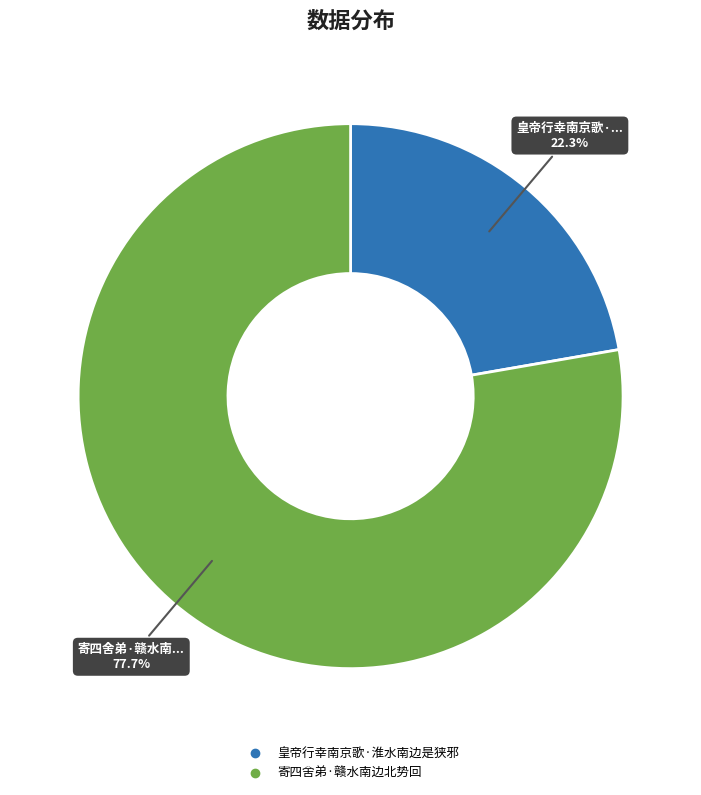

Rank the categories by value from lowest to highest.

皇帝行幸南京歌·淮水南边是狭邪, 寄四舍弟·赣水南边北势回